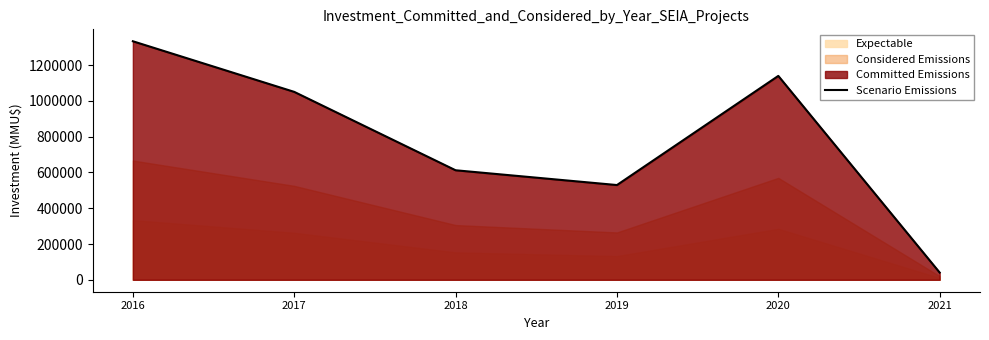

Rank the categories by value from highest to lowest.

2016, 2020, 2017, 2018, 2019, 2021